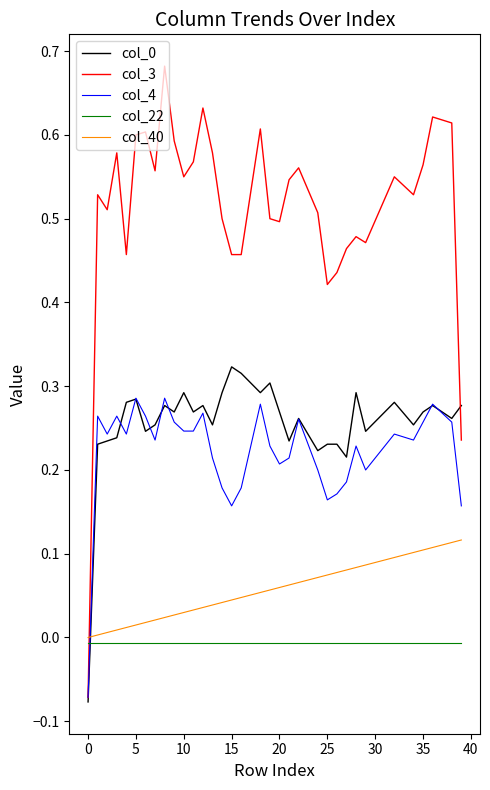

Which series has the widest spread of values?

col_3